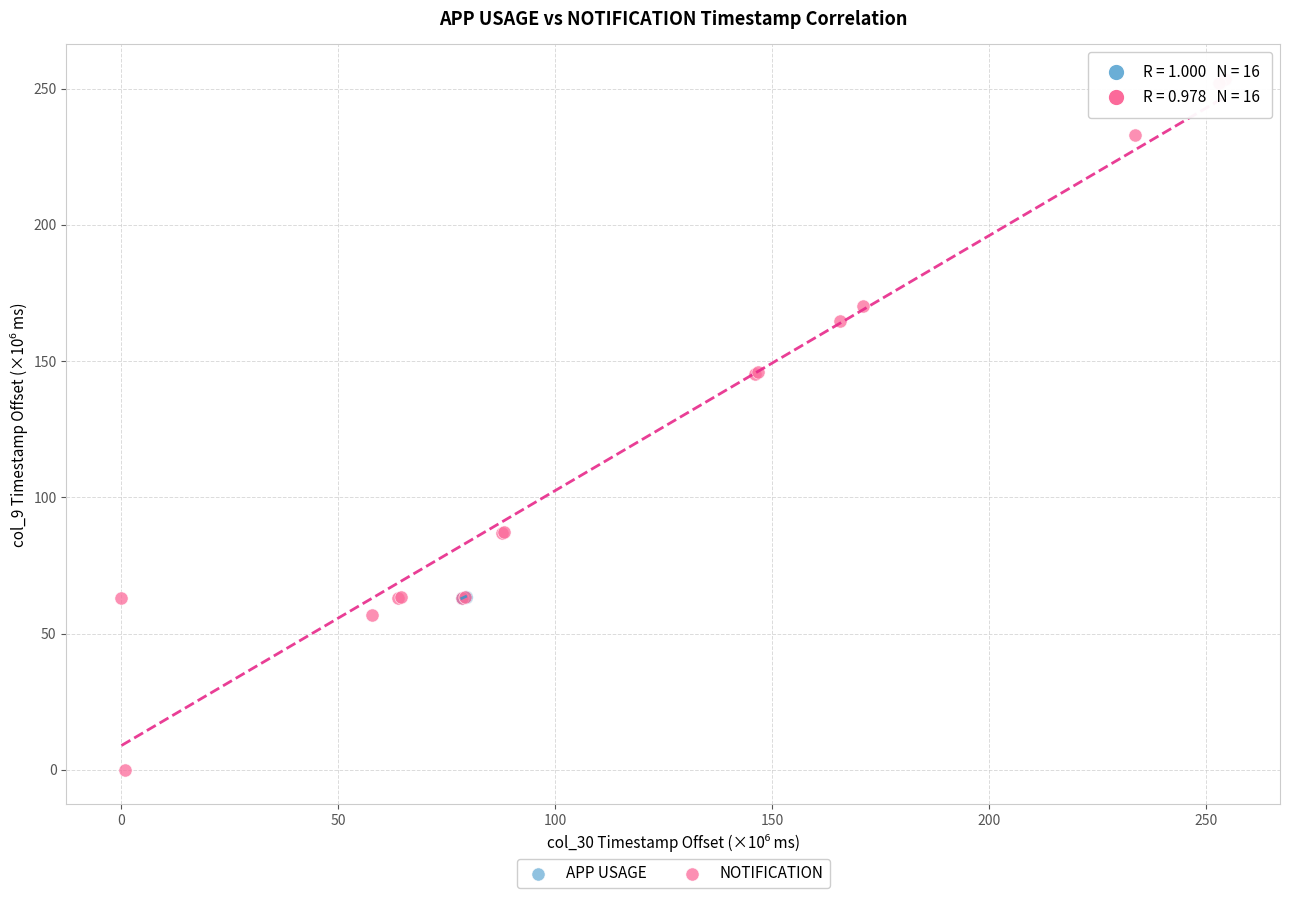

Which series contains the highest Y value?

NOTIFICATION